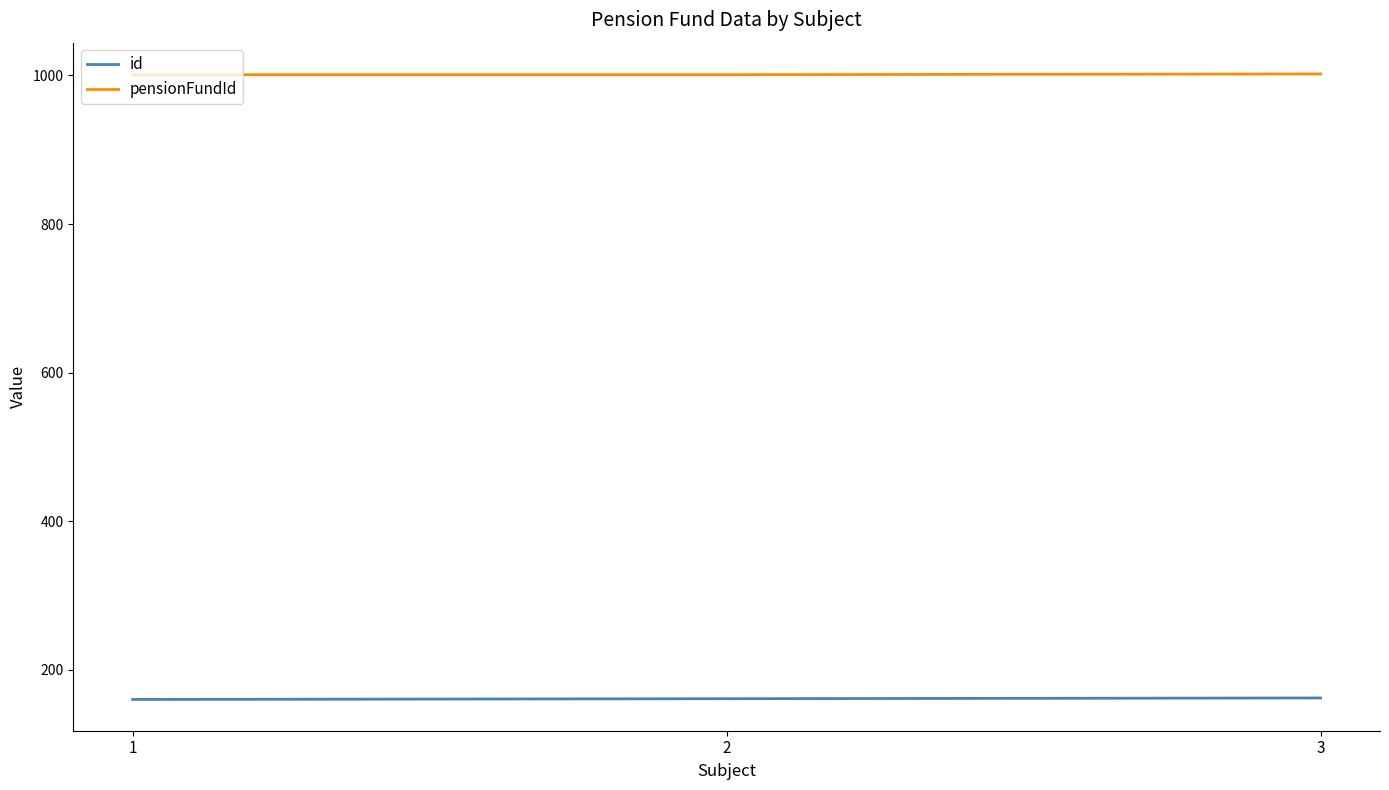

Count the id values in the range 160 to 162.

3